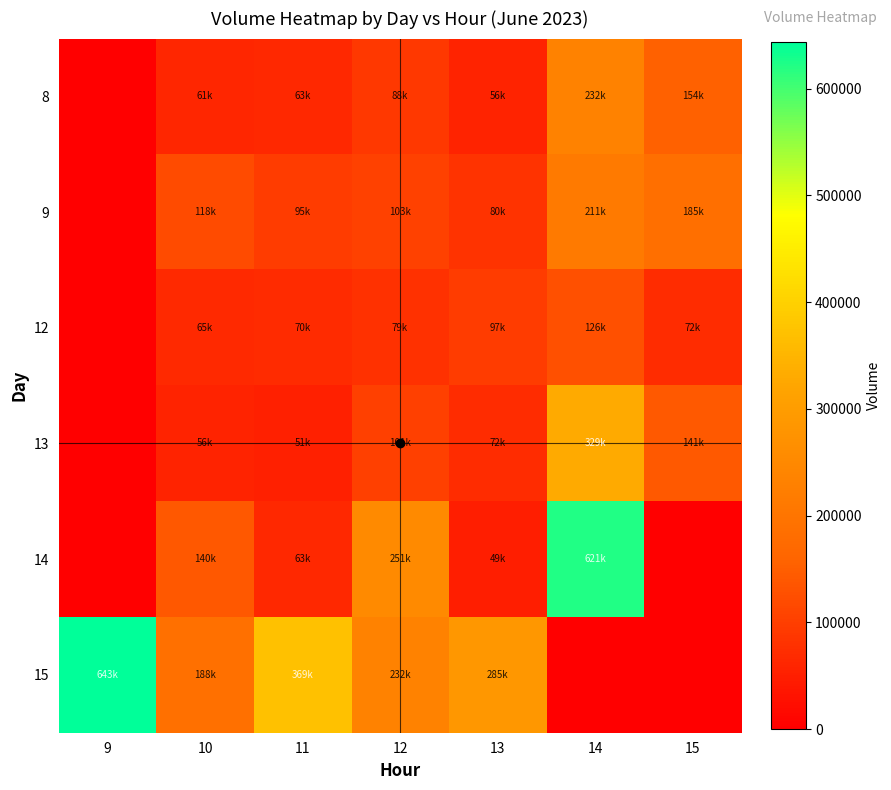

Reading right to left, what are all the values shown in this chart?

8: 15=154187	14=232073	13=56211	12=88557	11=63147	10=61583	9=0
9: 15=185883	14=211659	13=80940	12=103739	11=95972	10=118485	9=0
12: 15=72045	14=126385	13=97049	12=79044	11=70174	10=65658	9=0
13: 15=141104	14=329756	13=72109	12=101058	11=51133	10=56428	9=0
14: 15=0	14=621908	13=49617	12=251664	11=63108	10=140689	9=0
15: 15=0	14=0	13=285439	12=232490	11=369727	10=188028	9=643627